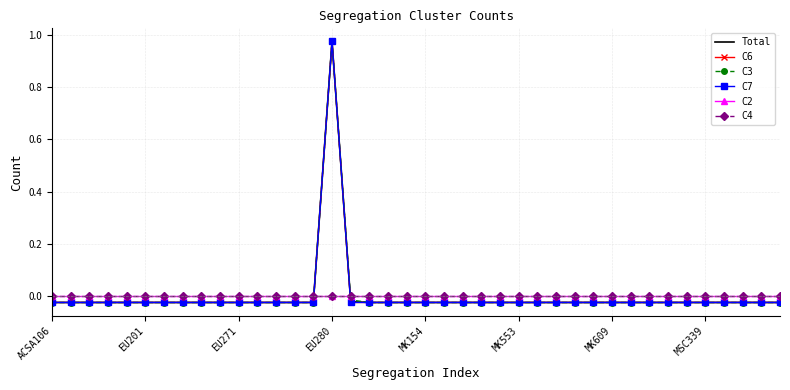

How many interior local peaks does the C6 series have?

1